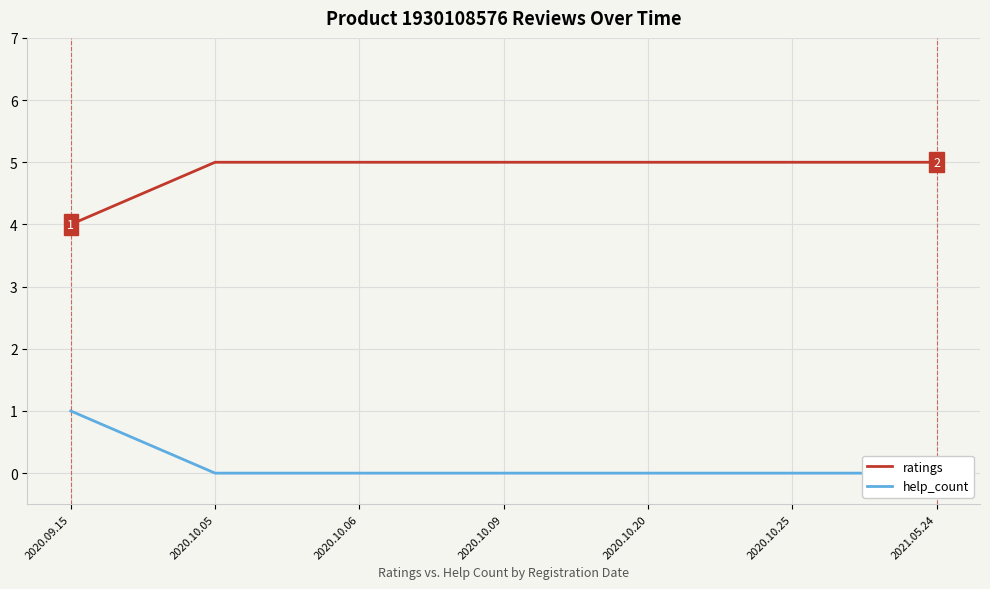

What are all the series names shown in the legend?

ratings, help_count